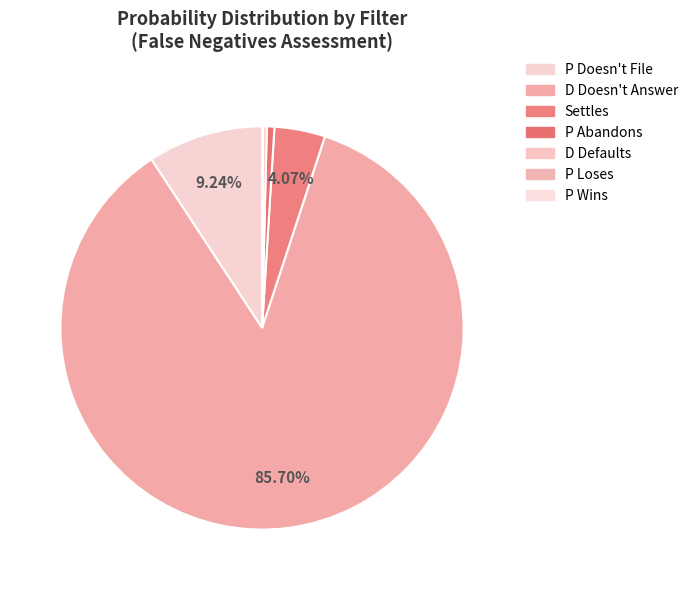

How many segments does this pie chart have?

7